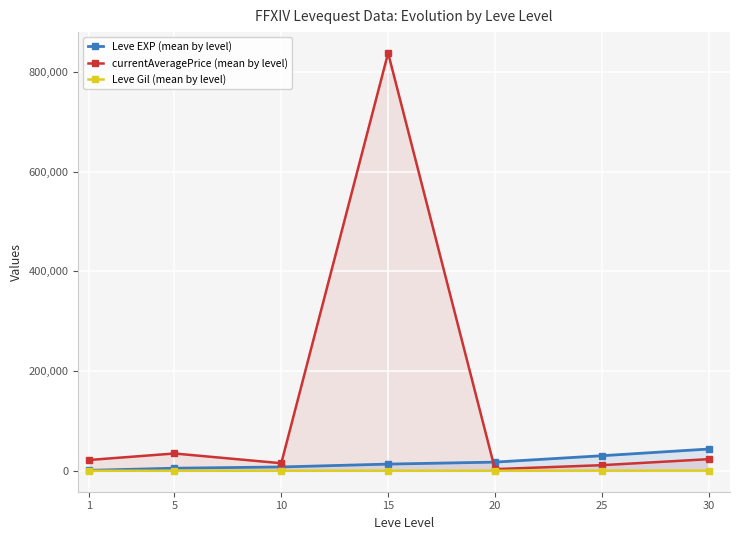

Which category has the lowest value in the currentAveragePrice (mean by level) series?

20